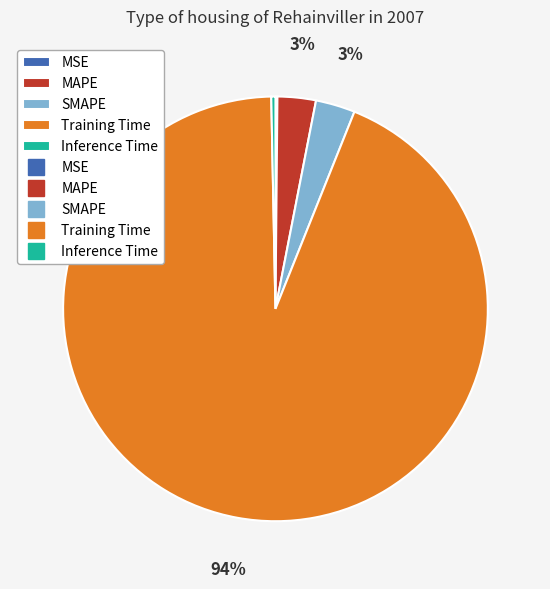

Does any single category account for the majority?

Yes